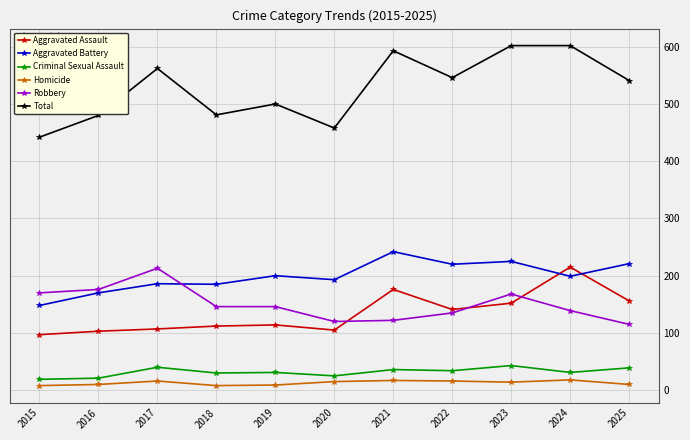

What is the difference between the maximum and minimum values in the Criminal Sexual Assault series?

24